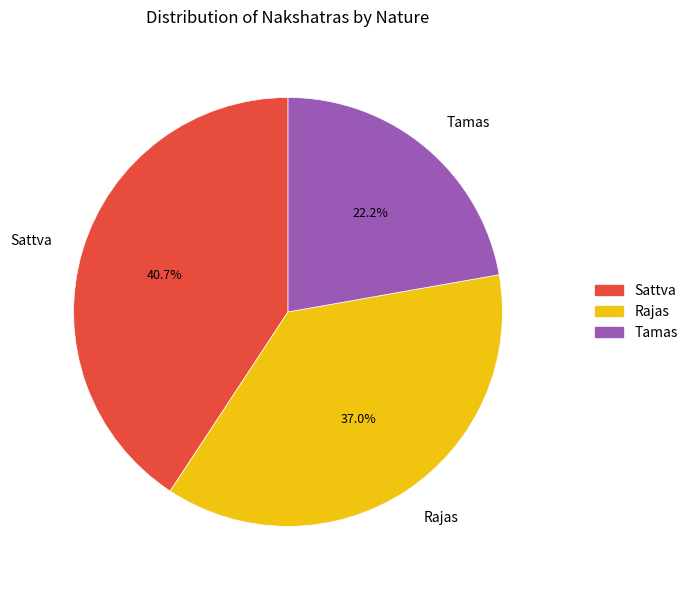

What is the ratio of the value at Sattva to the value at Tamas?

1.8